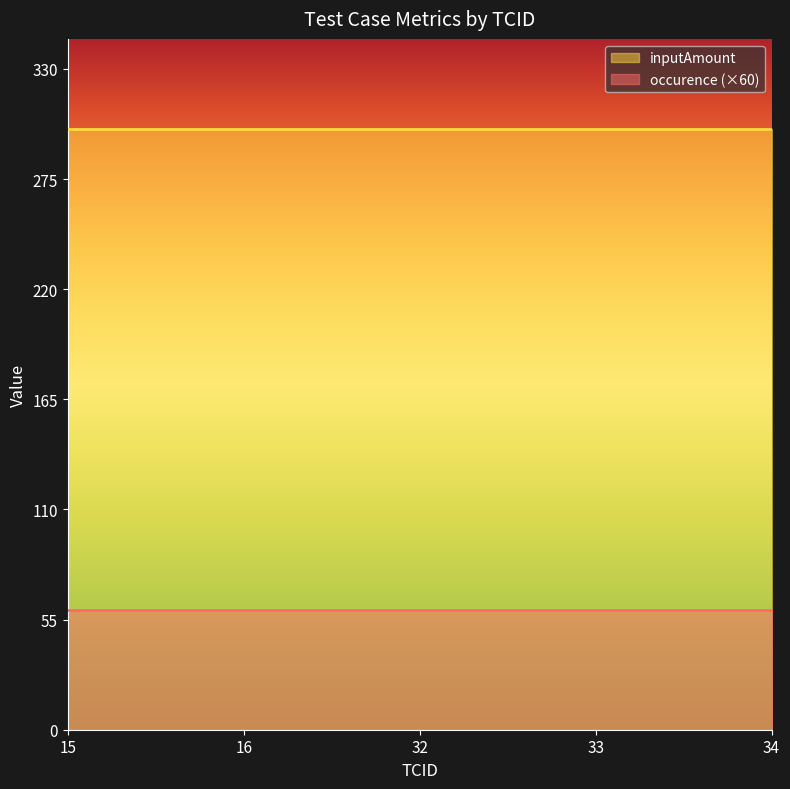

What are all the series names shown in the legend?

inputAmount, occurence (×60)